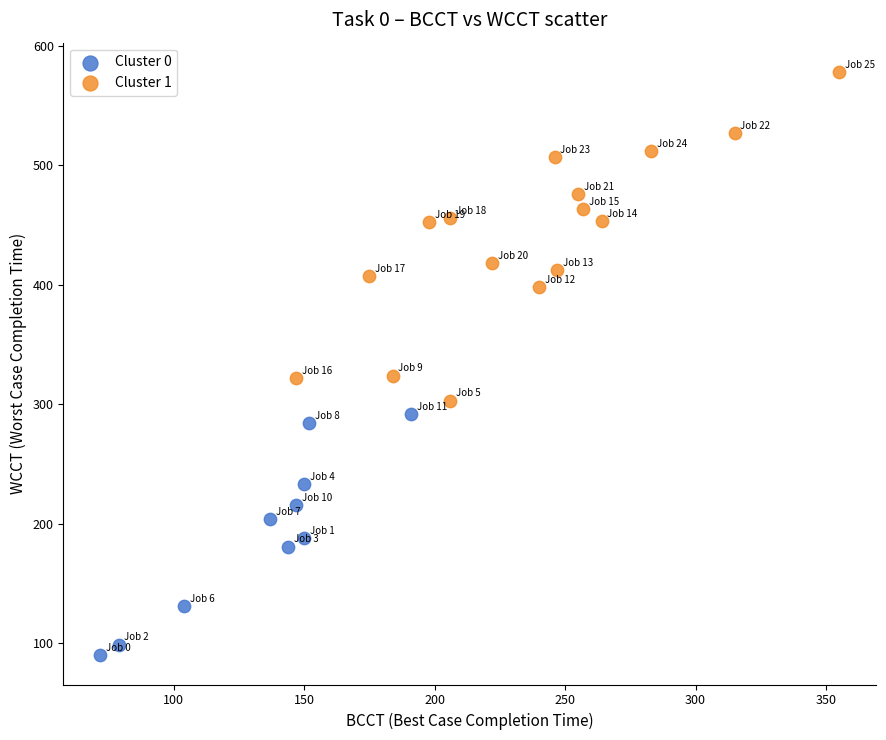

Which series contains the highest Y value?

Cluster 1